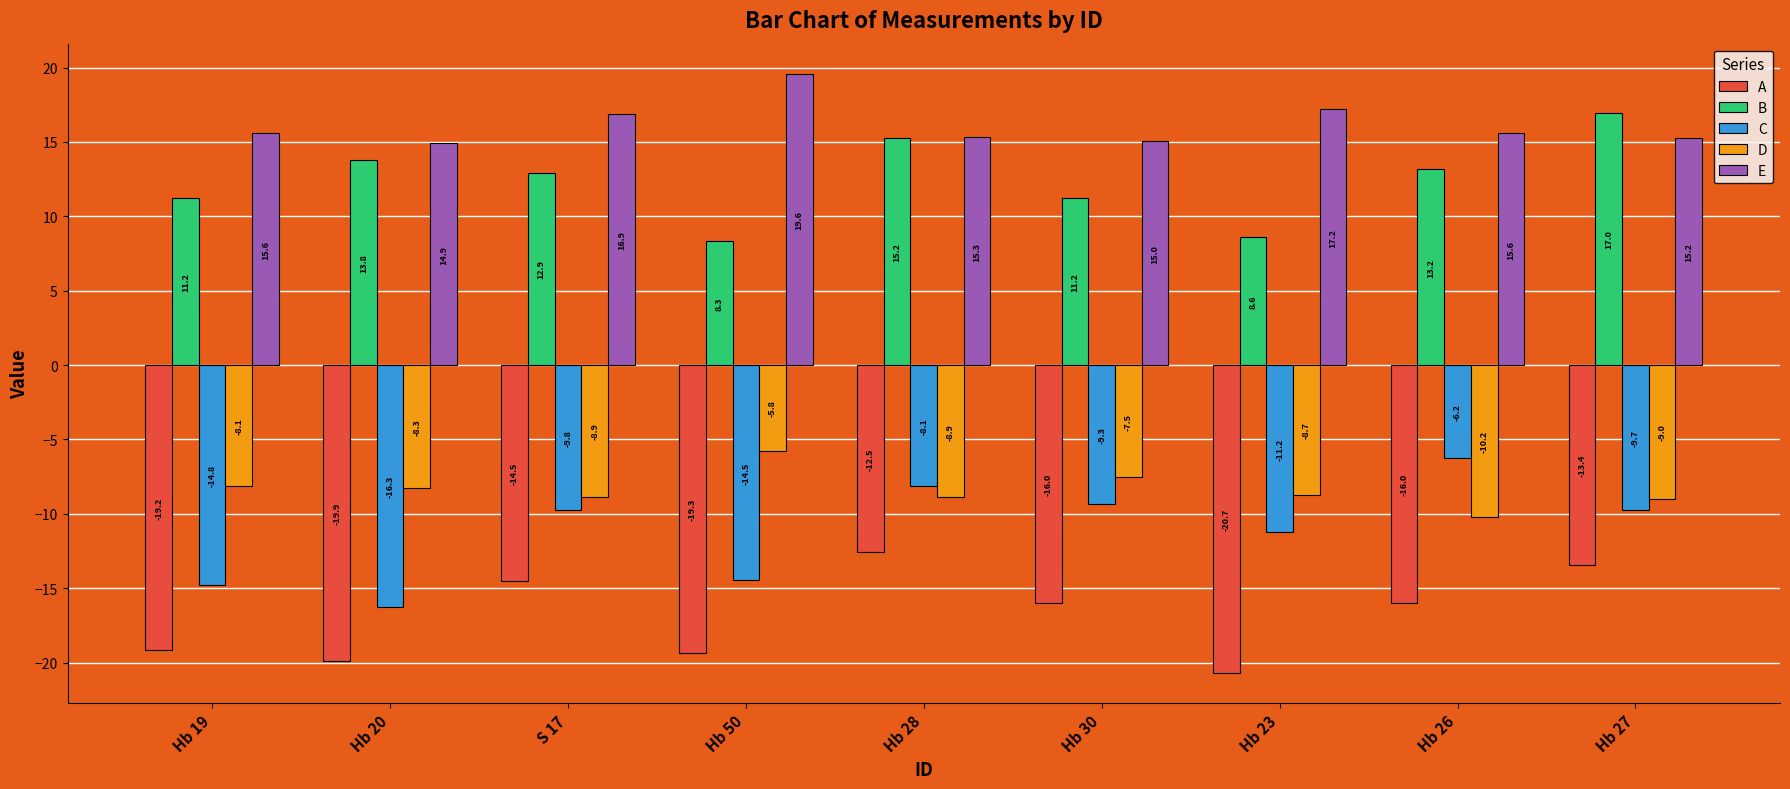

How many groups of bars are there?

9